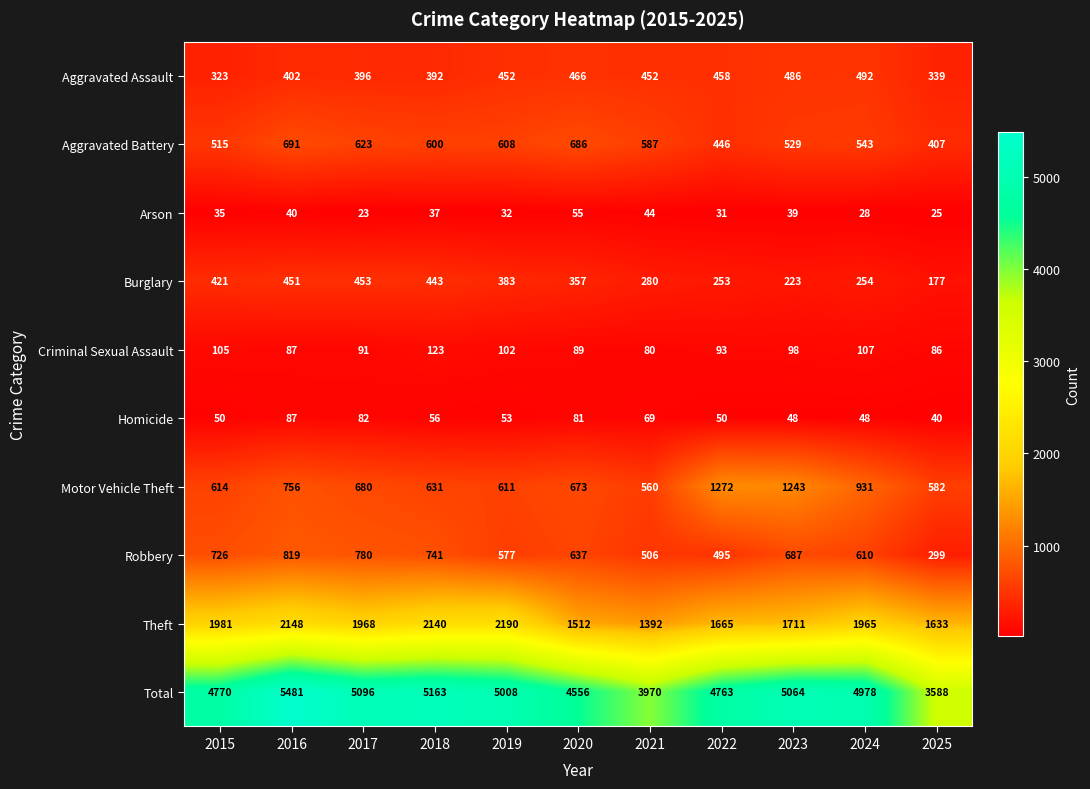

At which category is the sum across all series the highest?

2016